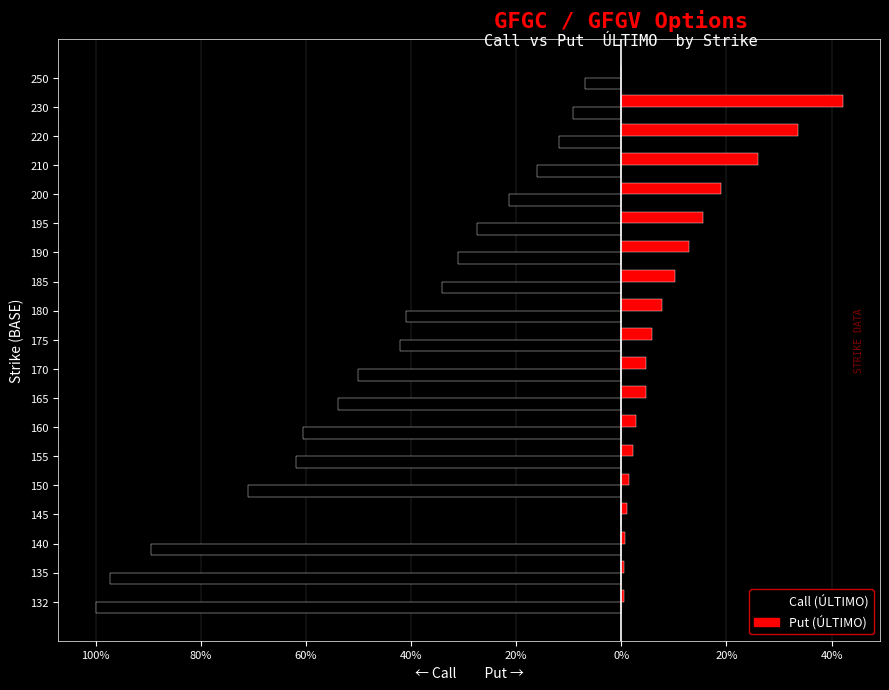

Reading right to left, what are all the values shown in this chart?

Call (ÚLTIMO): -7.0	-9.3	-11.9	-16.1	-21.4	-27.5	-31.1	-34.2	-41.0	-42.1	-50.1	-53.9	-60.5	-61.8	-71.0	0.0	-89.5	-97.4	-100.0
Put (ÚLTIMO): 0.0	42.1	33.5	25.9	18.9	15.5	12.9	10.2	7.8	5.9	4.6	4.6	2.8	2.3	1.4	1.1	0.7	0.6	0.5